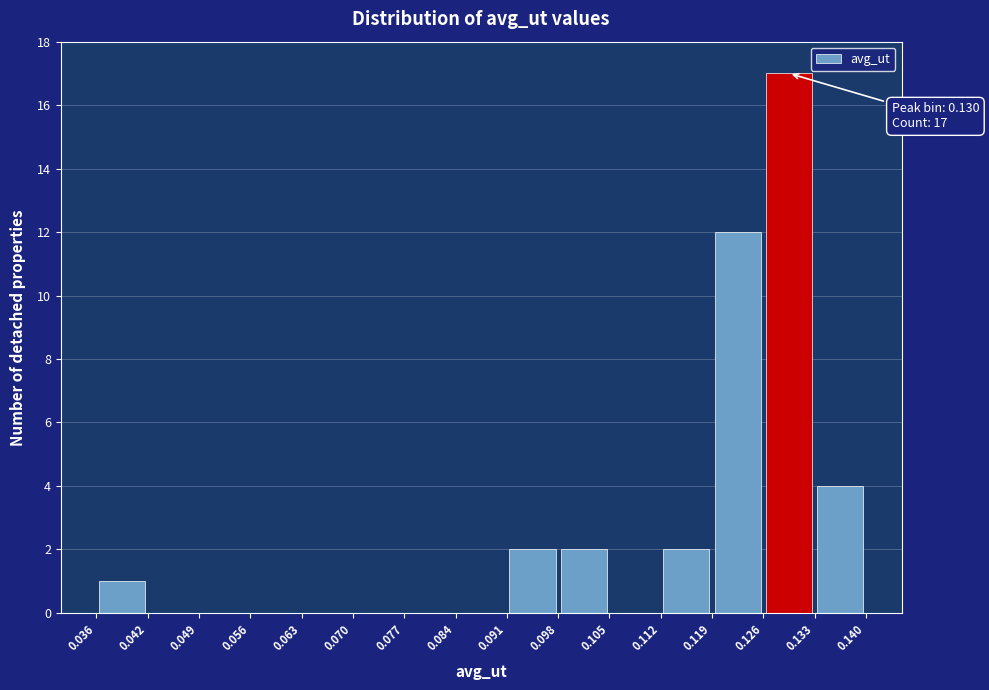

Over which range of the x-axis is the bar tallest?

0.126 to 0.133